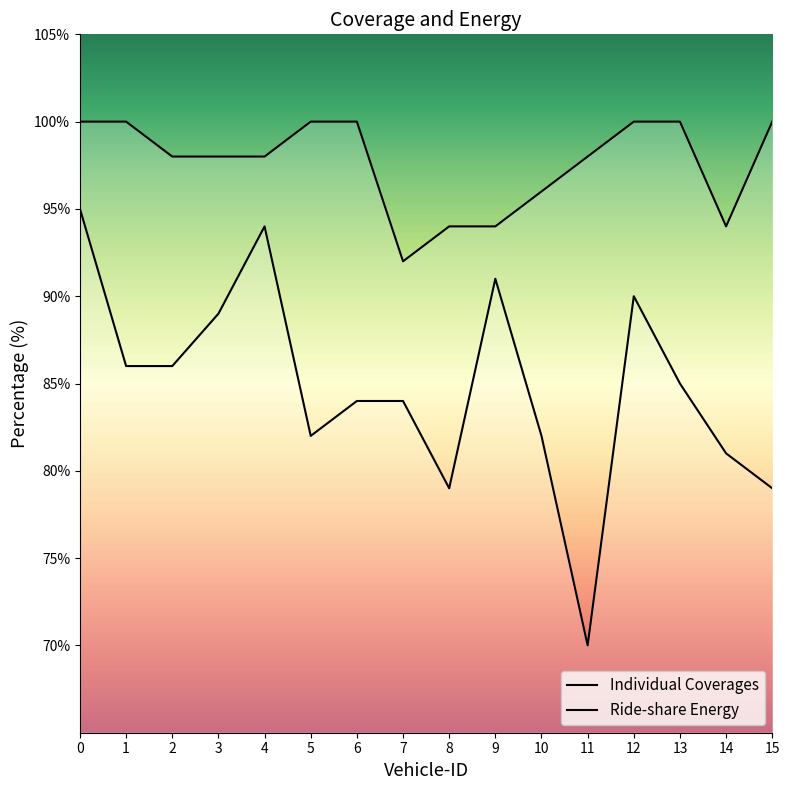

Is the value of Individual Coverages at 1 greater than the value of Ride-share Energy at 4?

Yes